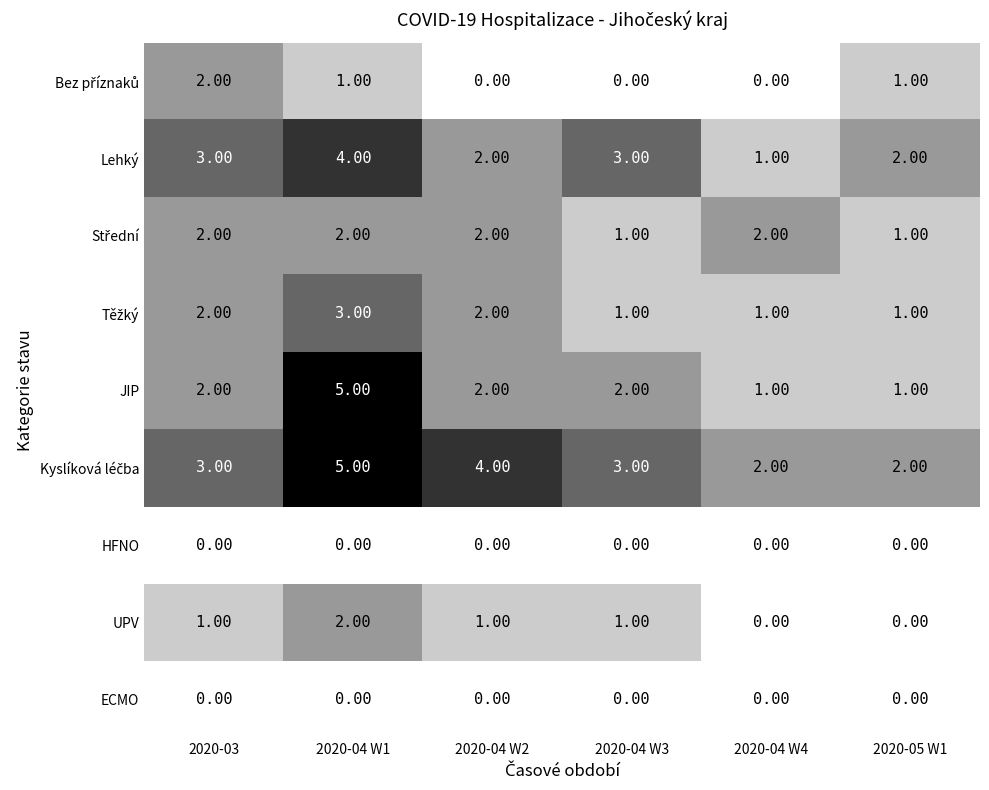

Which series has the widest spread of values?

JIP